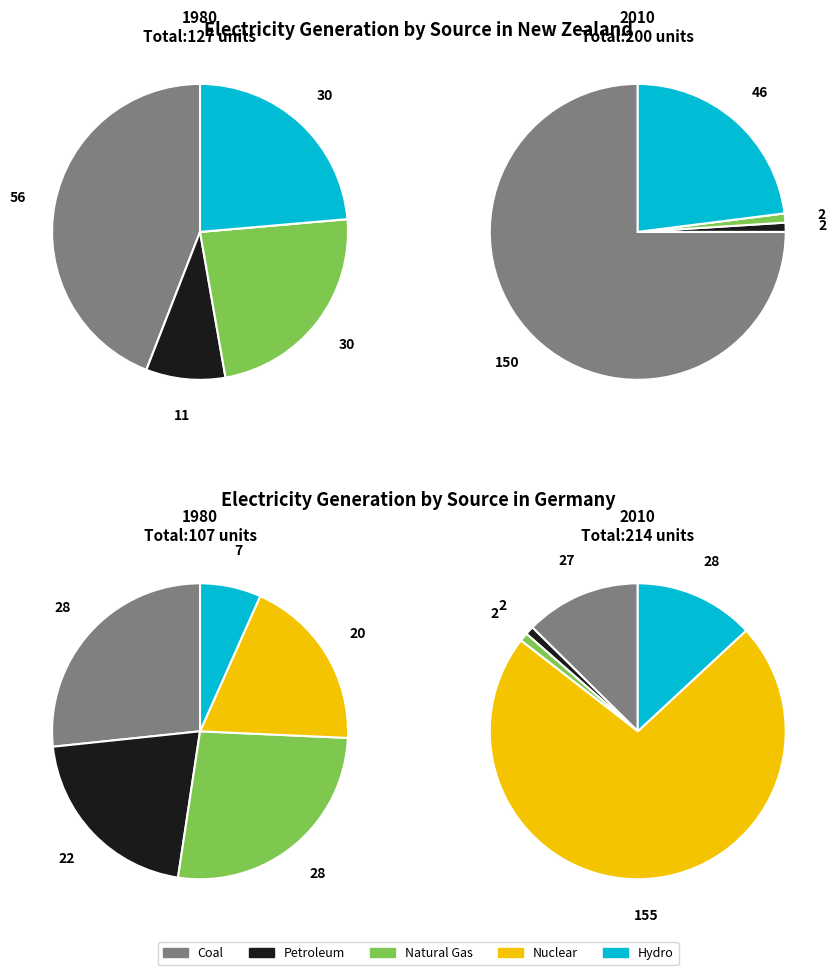

True or false: 0 accounts for 28% of the total.

False